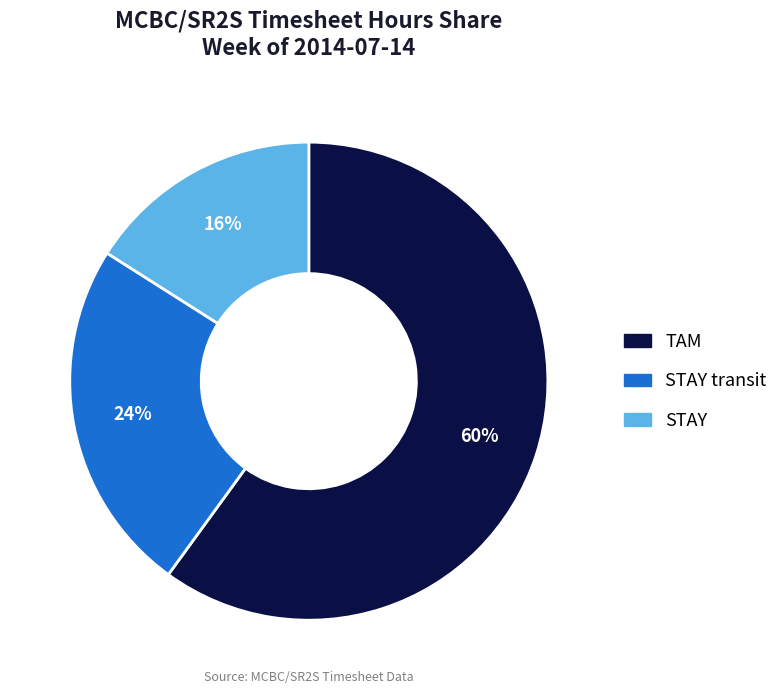

To the nearest percent, what is the average slice percentage?

33%